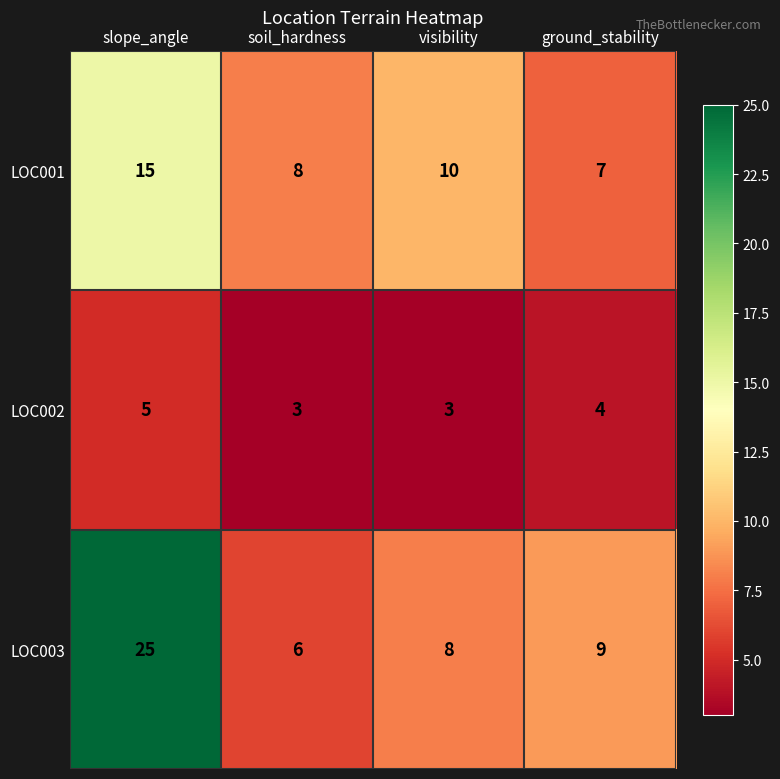

Count the LOC001 values in the range 8 to 15.

3